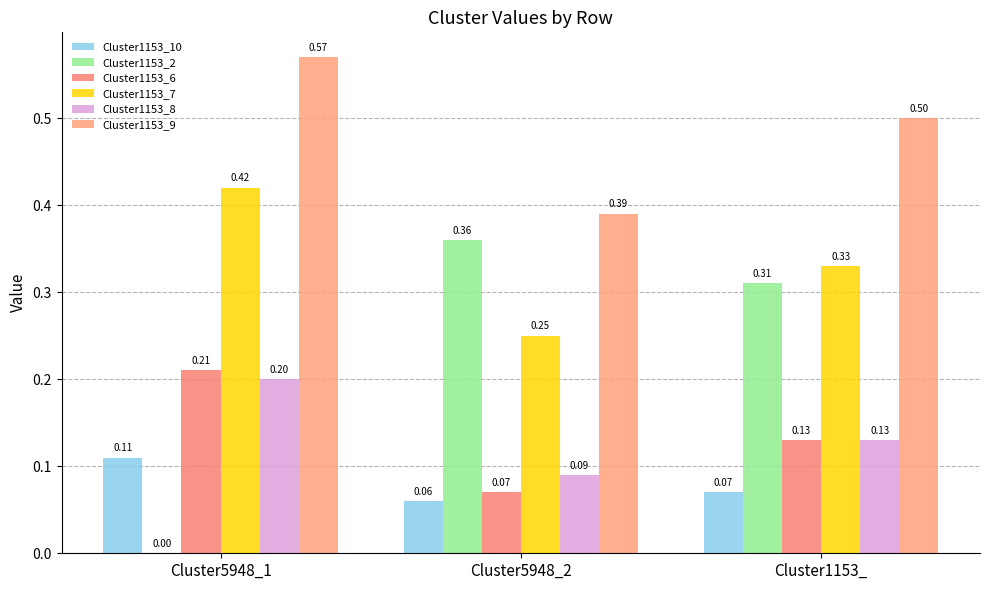

What is the difference between the Cluster1153_9 values at Cluster5948_2 and Cluster1153_?

0.1